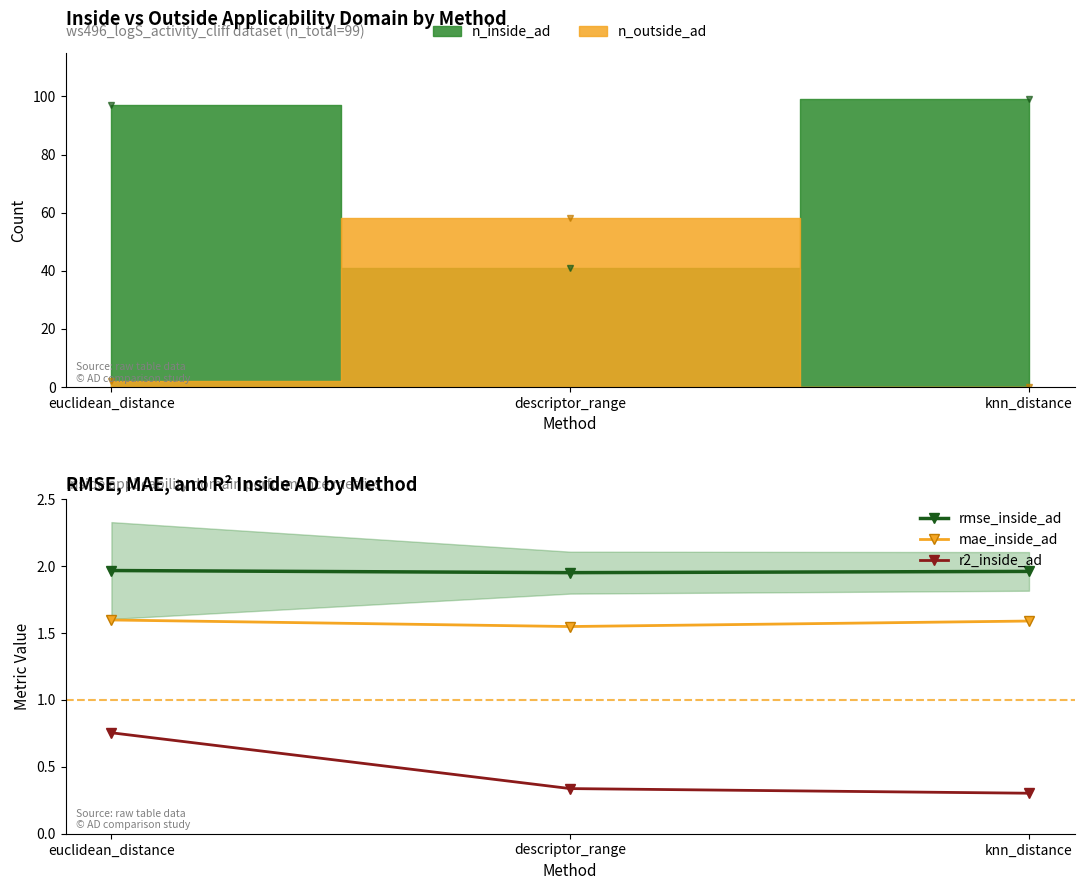

At which label does rmse_inside_ad reach its minimum?

descriptor_range